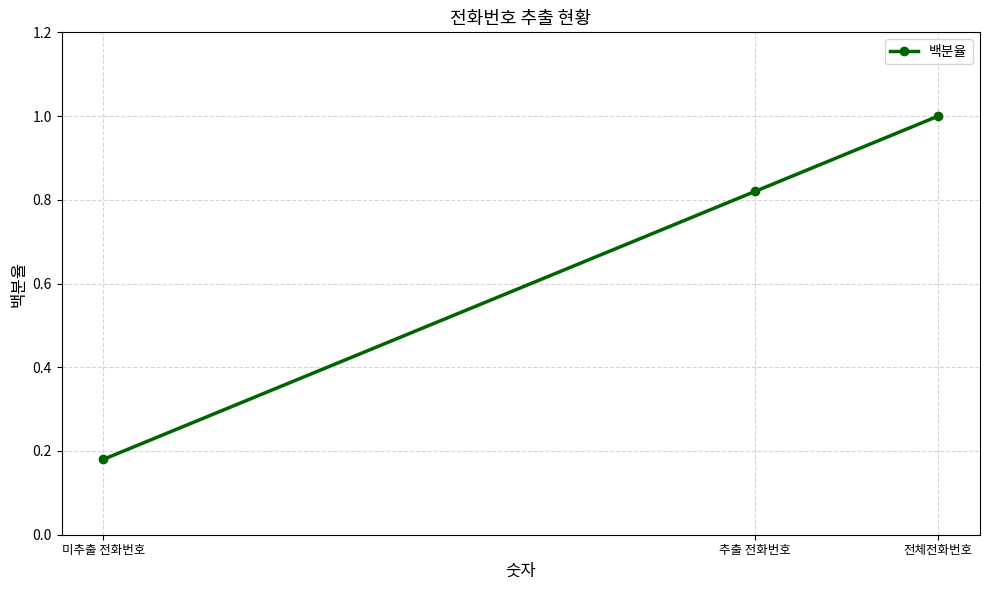

Rank the categories by value from highest to lowest.

전체전화번호, 추출 전화번호, 미추출 전화번호